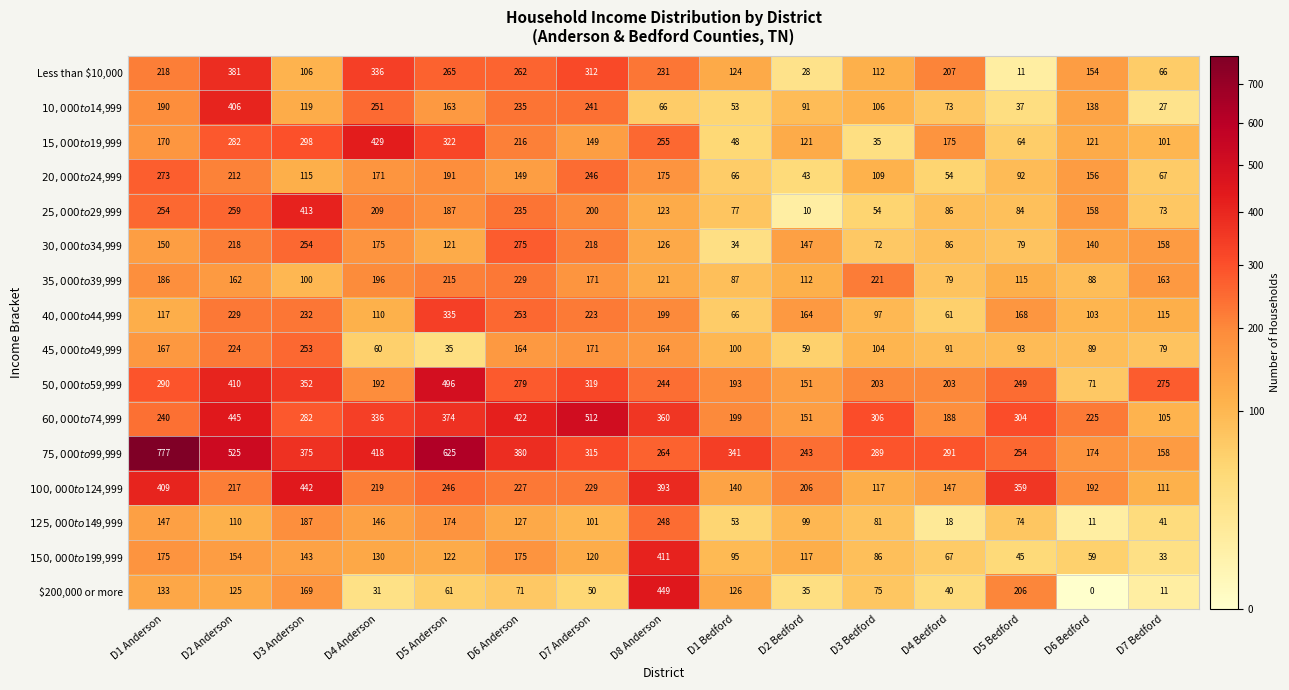

What is the total value across all series at D6 Bedford?

1879